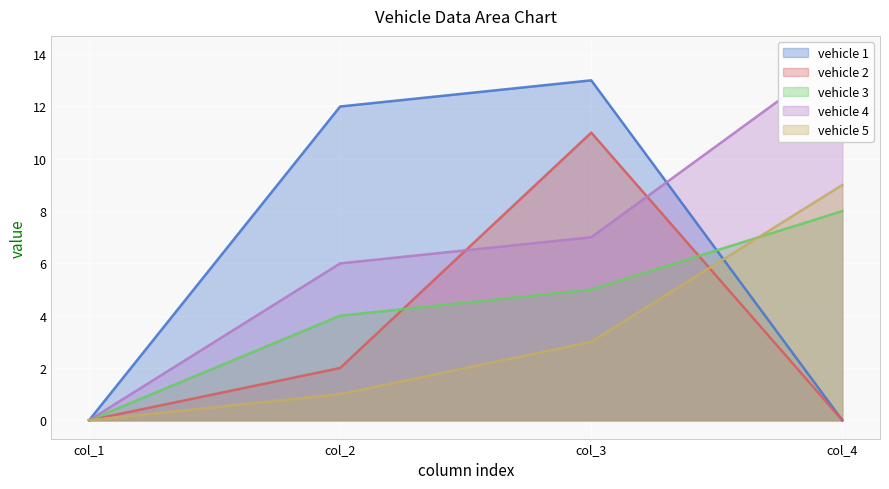

How many vehicle 5 values are between 1 and 9?

3